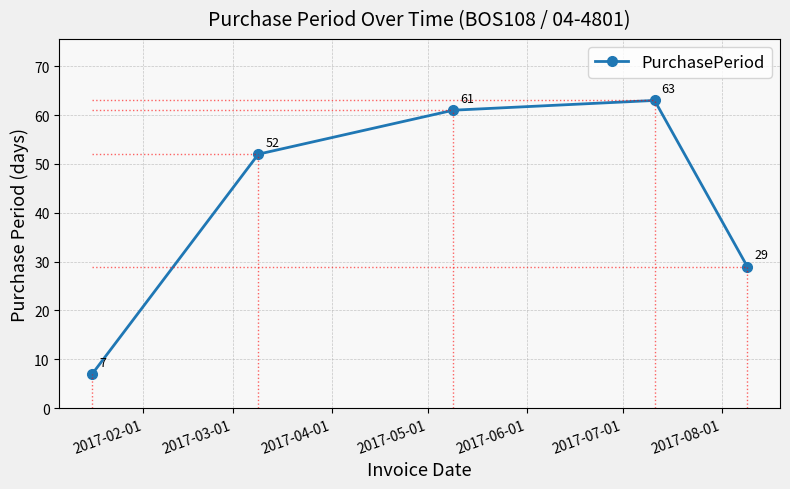

What is the value of the 2nd point from the left?

52